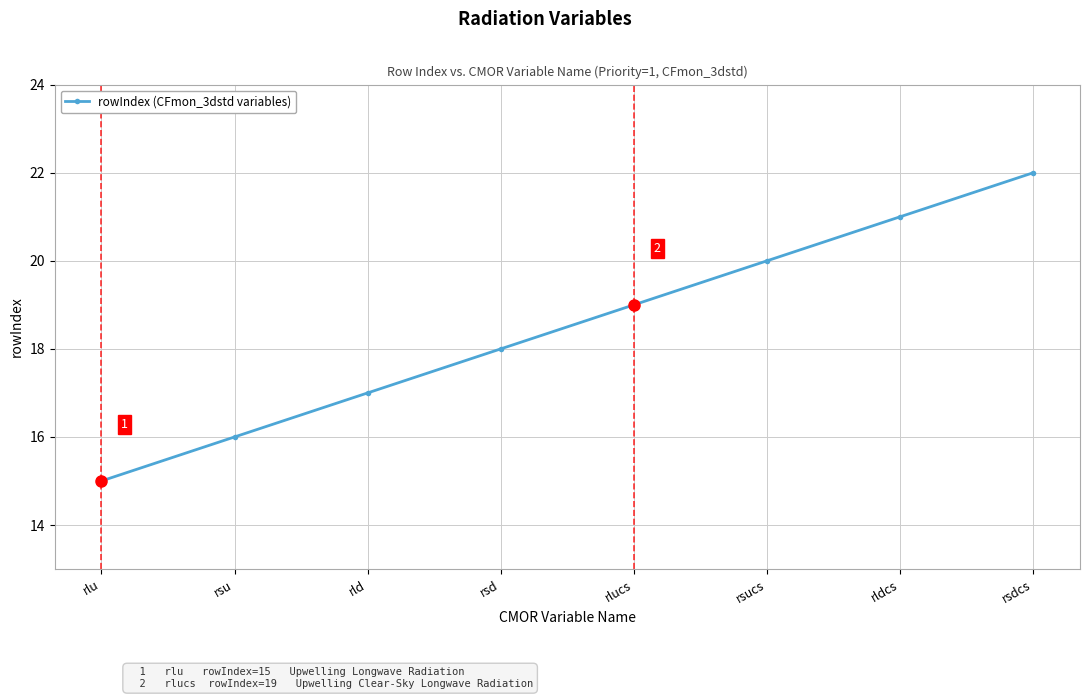

Count the values in the range 17 to 21.

5